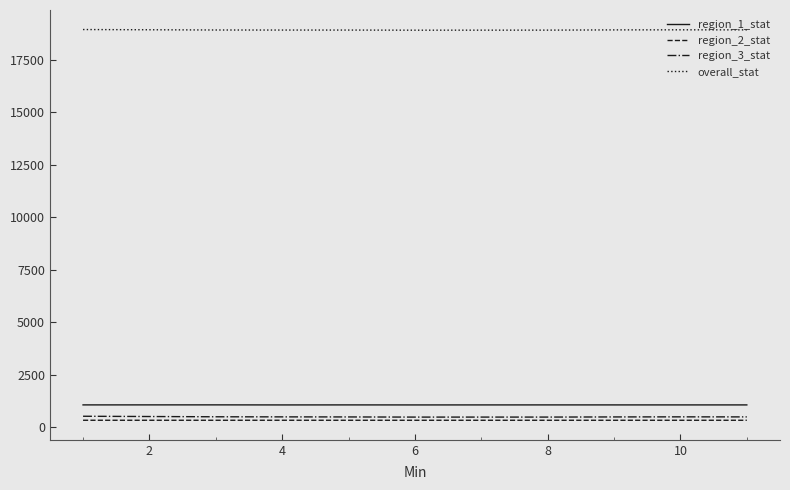

Which series has the largest total across all categories?

overall_stat